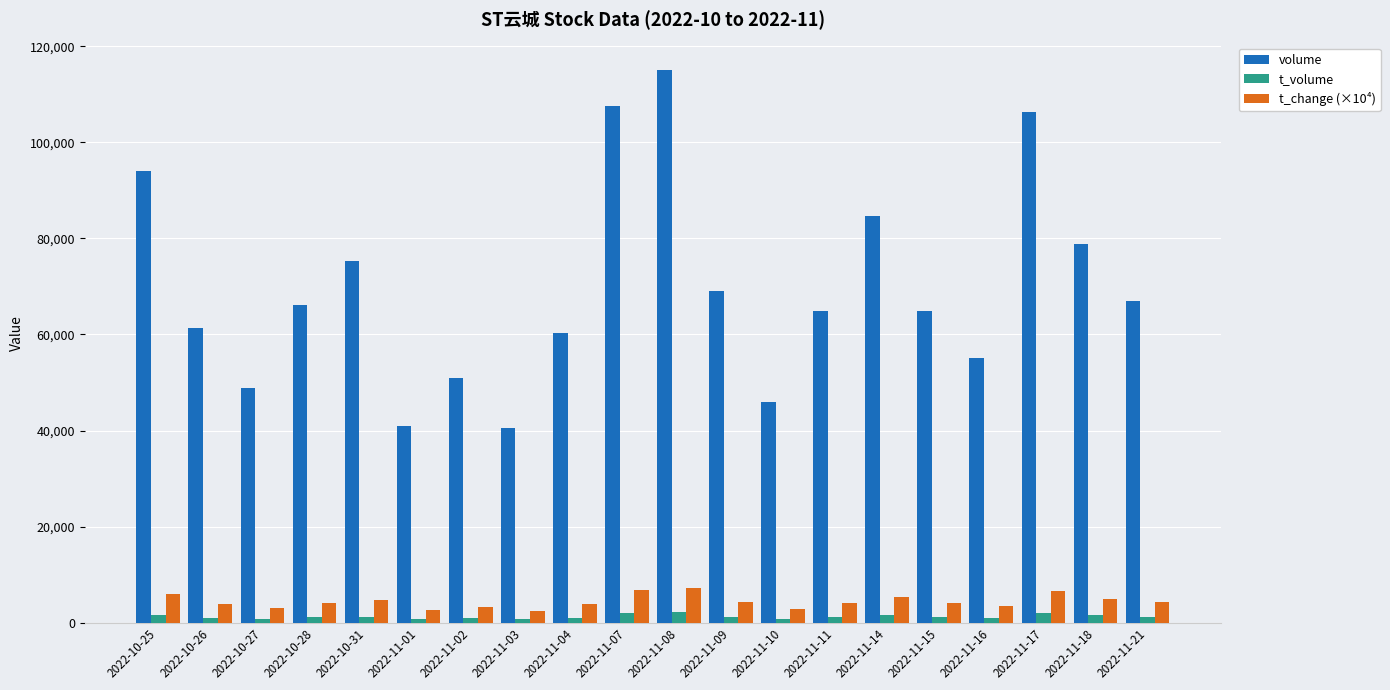

What position from the right is 2022-11-01?

15